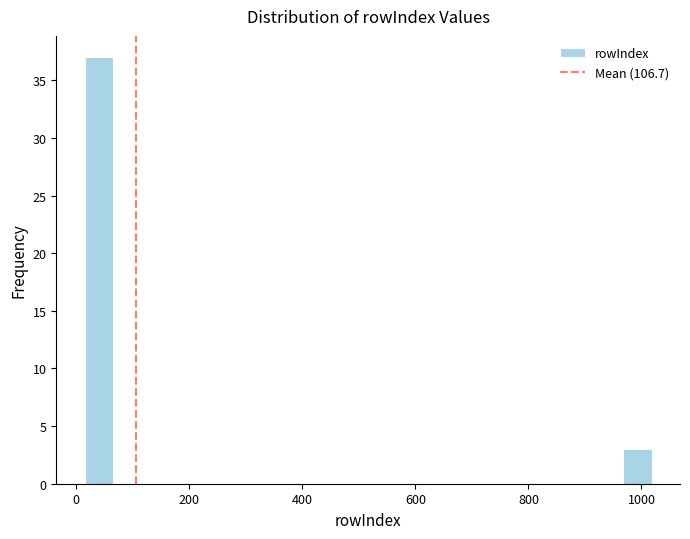

Around what value on the x-axis is the tallest bar? Give the approximate position of its centre, as read against the axis.

40